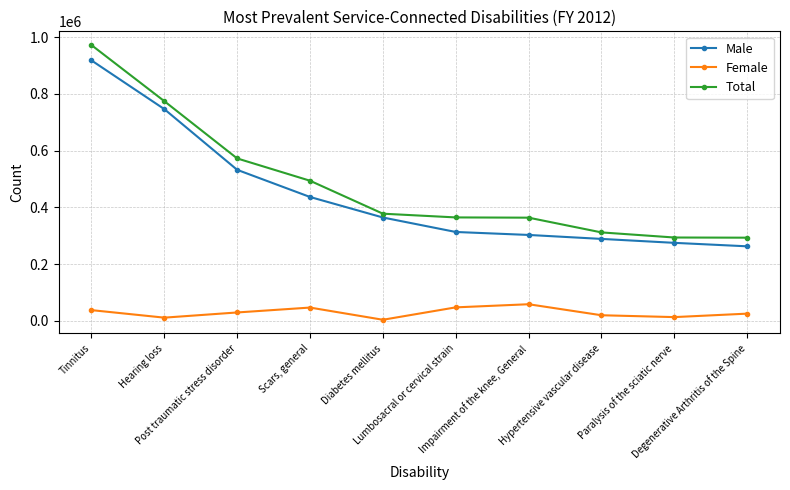

Which series has the largest total across all categories?

Total